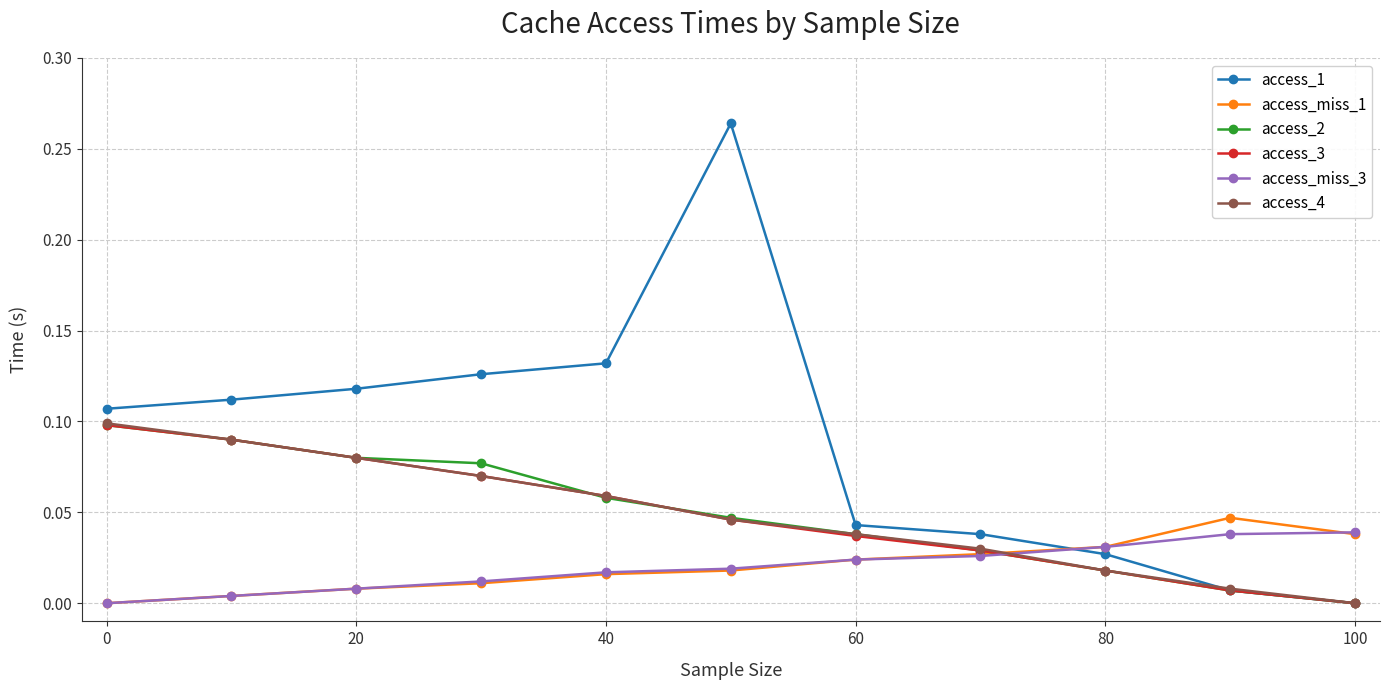

How many times do access_4 and access_miss_3 cross each other?

1